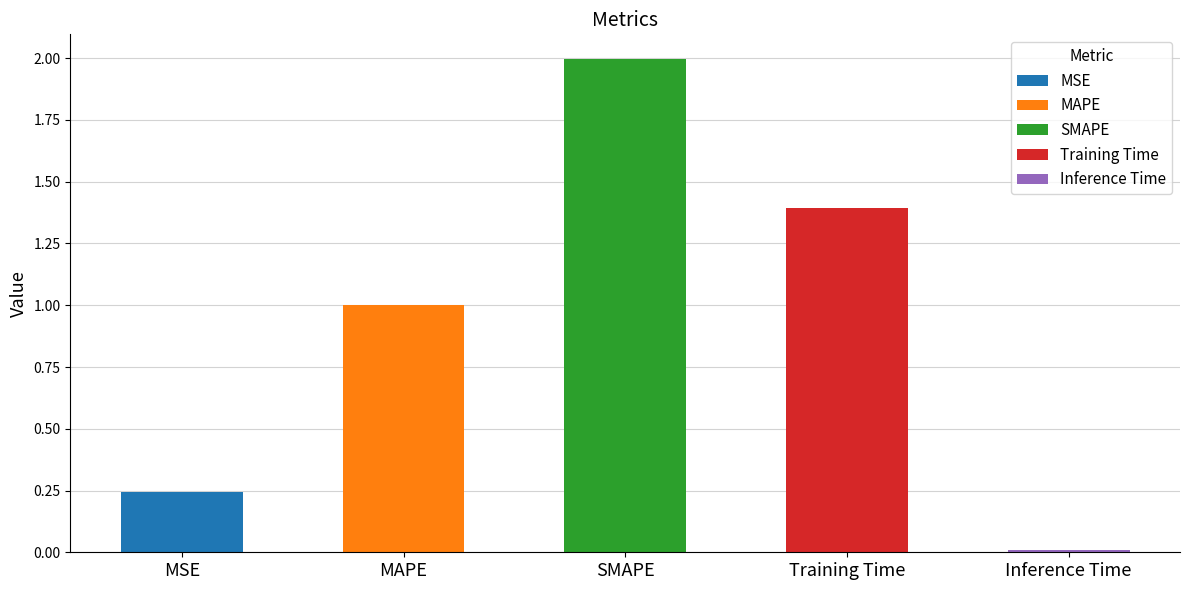

What position from the left is SMAPE?

3